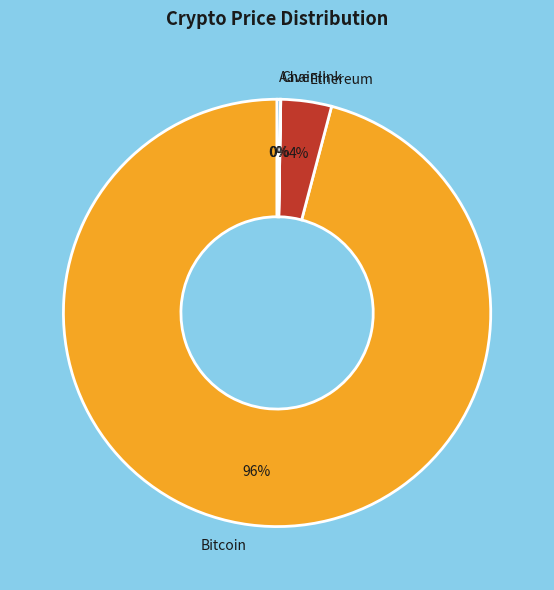

Which category has the biggest portion of the pie?

Bitcoin